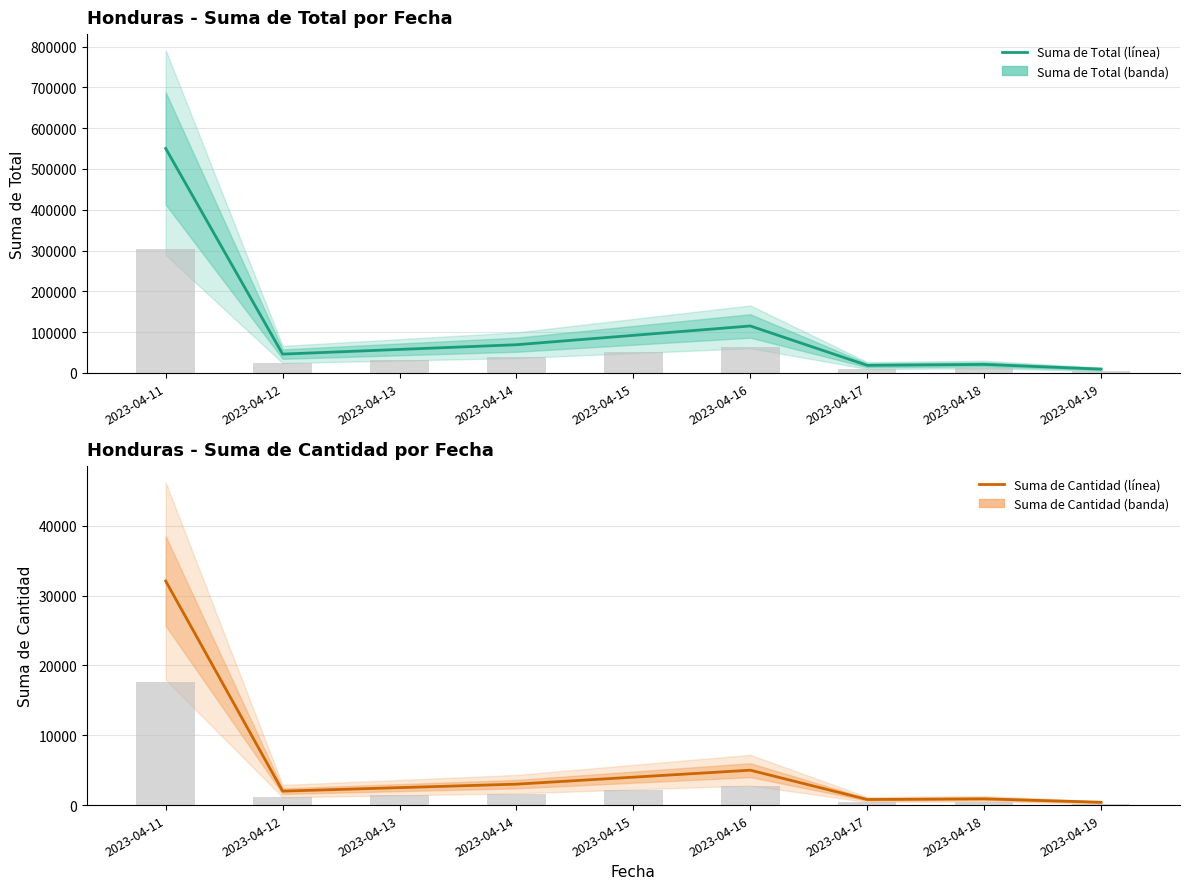

What is the total value across all series at 2023-04-15?

96000